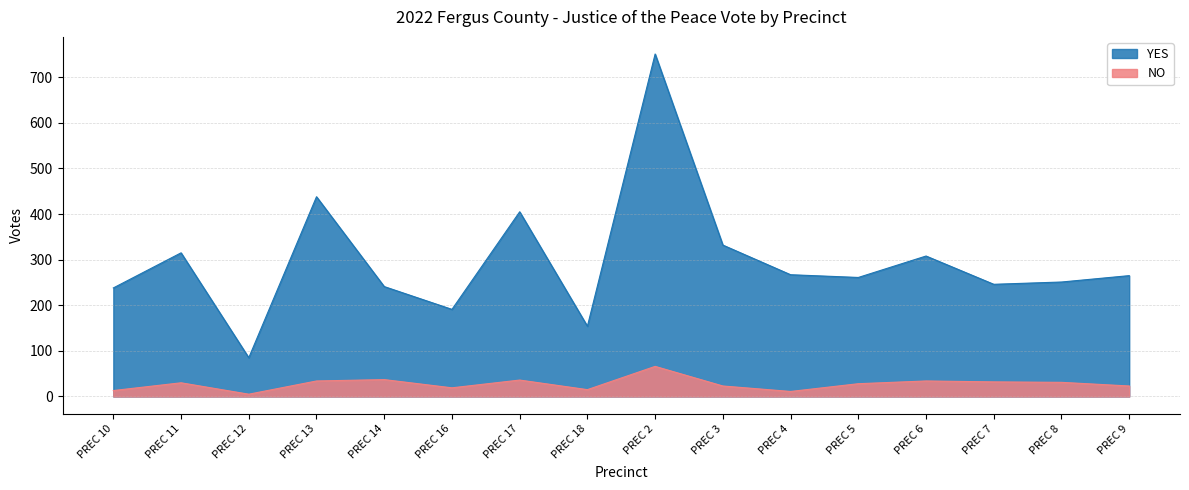

How many lines are shown in the chart?

2